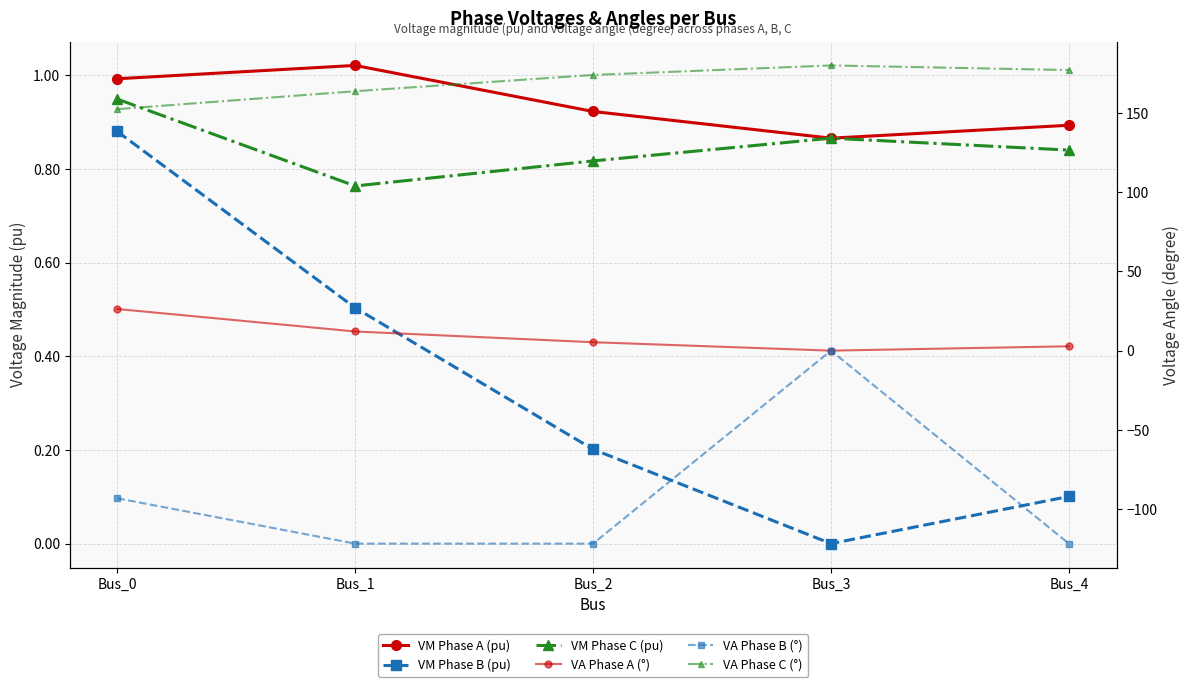

Rank the series by their maximum value, from highest to lowest.

VA Phase C (°), VA Phase A (°), VM Phase A (pu), VM Phase C (pu), VM Phase B (pu), VA Phase B (°)